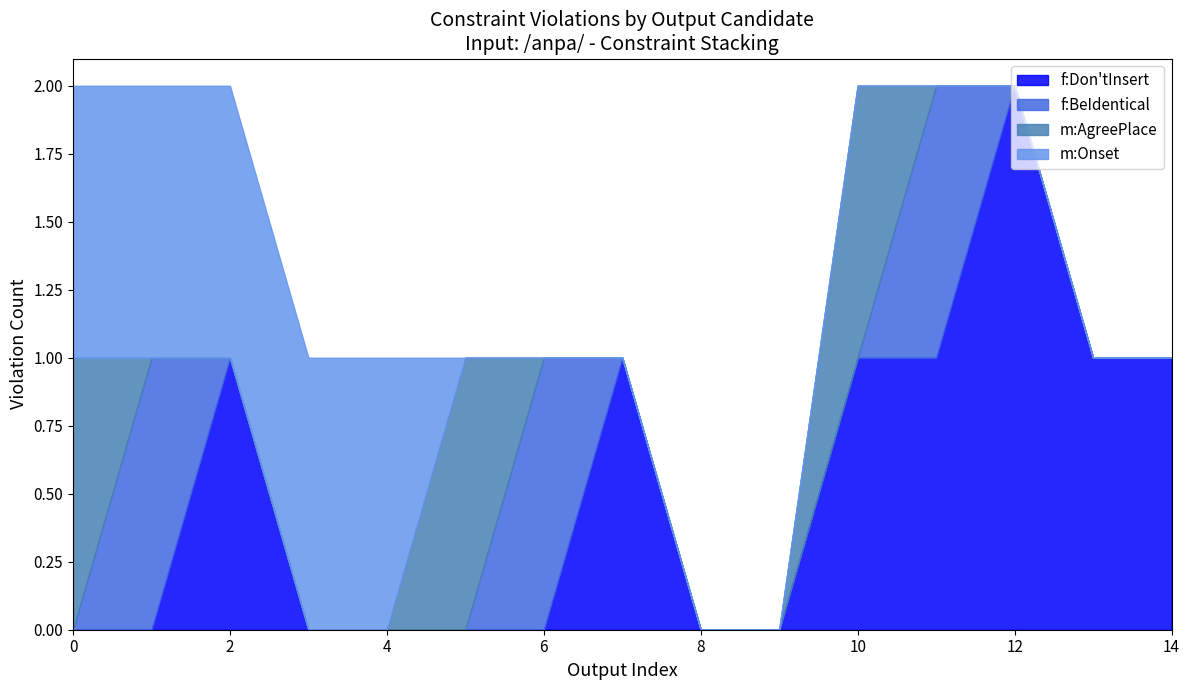

Reading left to right, list all the values displayed in this chart.

f:Don'tInsert: 0=0	0=0	0=1	0=0	0=0	0=0	0=0	0=1	0=0	0=0	0=1	0=1	0=2	0=1	0=1
f:BeIdentical: 0=0	0=1	0=0	0=0	0=0	0=0	0=1	0=0	0=0	0=0	0=0	0=1	0=0	0=0	0=0
m:AgreePlace: 0=1	0=0	0=0	0=0	0=0	0=1	0=0	0=0	0=0	0=0	0=1	0=0	0=0	0=0	0=0
m:Onset: 0=1	0=1	0=1	0=1	0=1	0=0	0=0	0=0	0=0	0=0	0=0	0=0	0=0	0=0	0=0